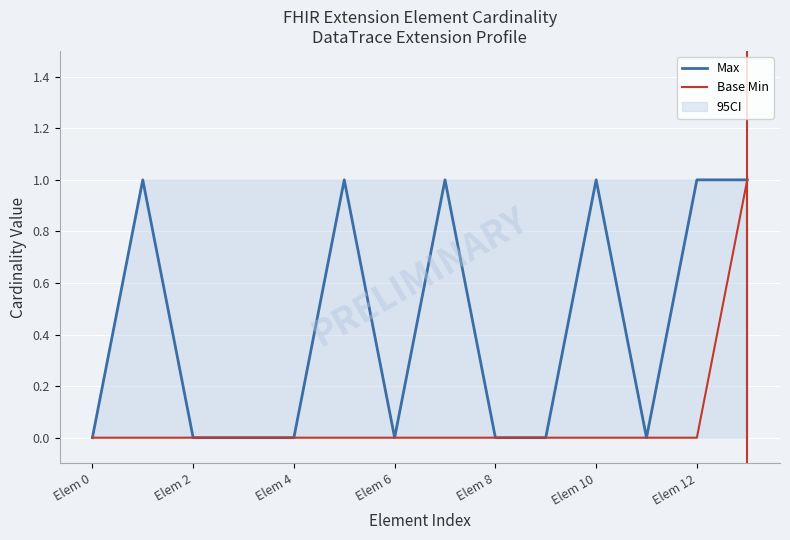

At which category is the sum across all series the highest?

13